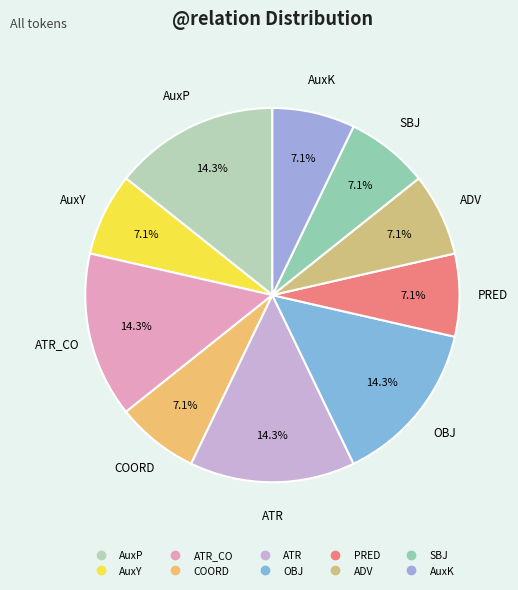

Which category has the biggest portion of the pie?

AuxP